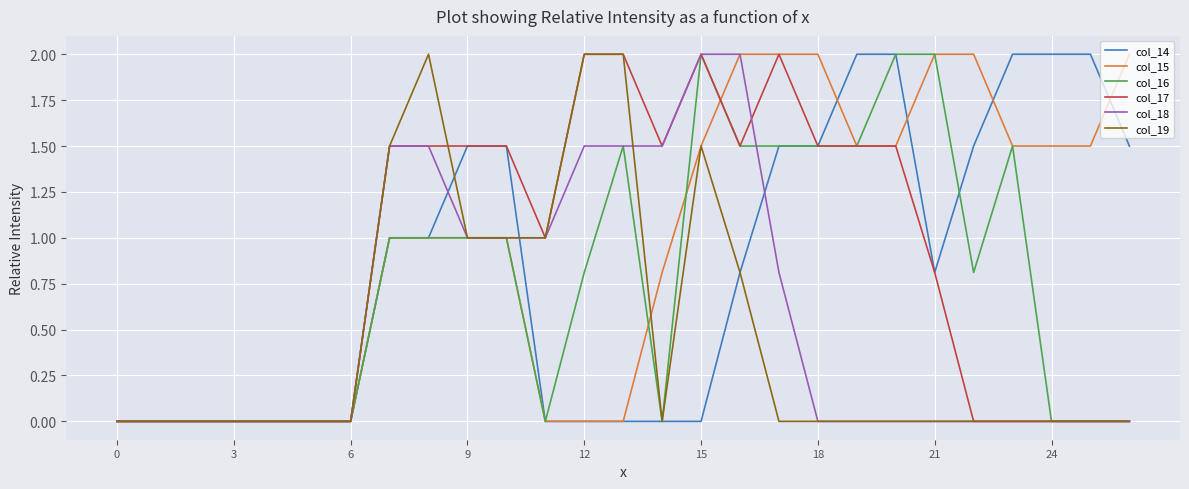

What is the highest value of the col_14 series?

2.0